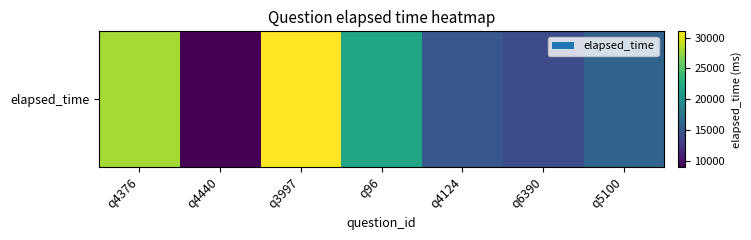

Read the value at q96, to the nearest 100.

22000